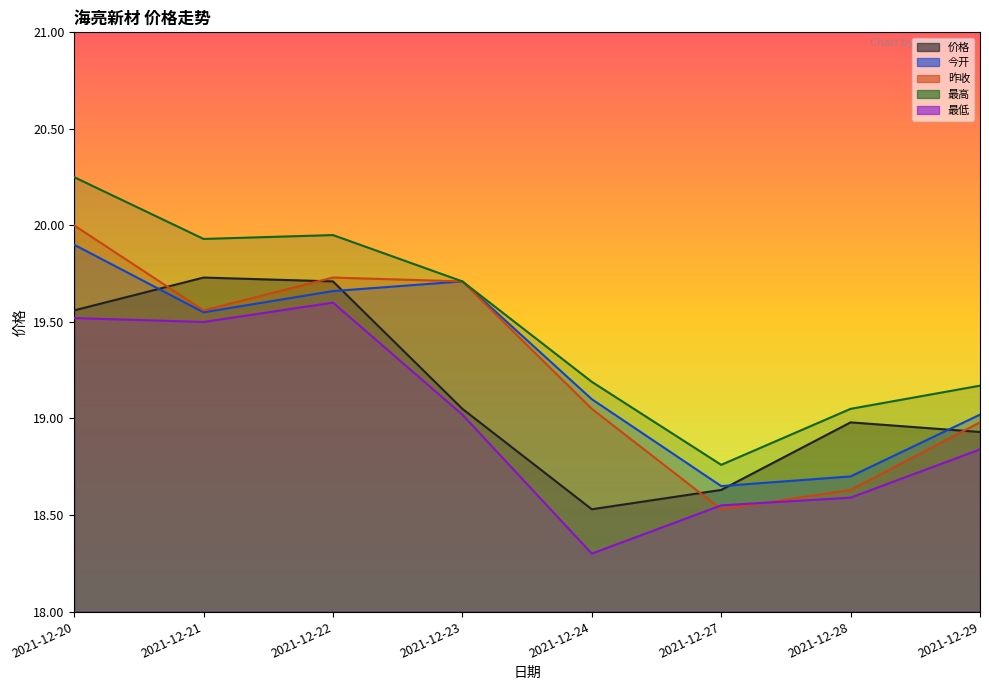

Reading right to left, extract all data points from this chart.

价格: 18.9	19.0	18.6	18.5	19.1	19.7	19.7	19.6
今开: 19.0	18.7	18.6	19.1	19.7	19.7	19.6	19.9
昨收: 19.0	18.6	18.5	19.1	19.7	19.7	19.6	20.0
最高: 19.2	19.1	18.8	19.2	19.7	19.9	19.9	20.2
最低: 18.8	18.6	18.6	18.3	19.0	19.6	19.5	19.5